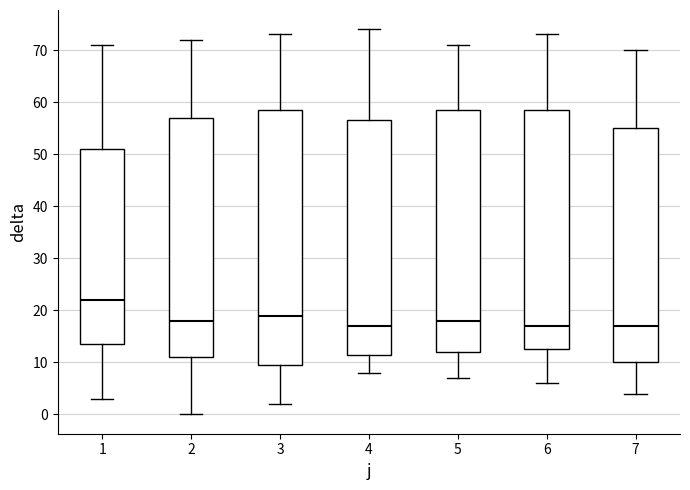

Reading left to right, transcribe this box plot: for each box, give where its median line is, the range the box spans, and where its two whiskers end, as read against the y-axis. The values are not printed on the chart, so give them approximately, as read against the axis.

1: median 22, box 14 to 51, whiskers 3 to 71
2: median 18, box 11 to 57, whiskers 0 to 72
3: median 19, box 10 to 59, whiskers 2 to 73
4: median 17, box 12 to 57, whiskers 8 to 74
5: median 18, box 12 to 59, whiskers 7 to 71
6: median 17, box 13 to 59, whiskers 6 to 73
7: median 17, box 10 to 55, whiskers 4 to 70